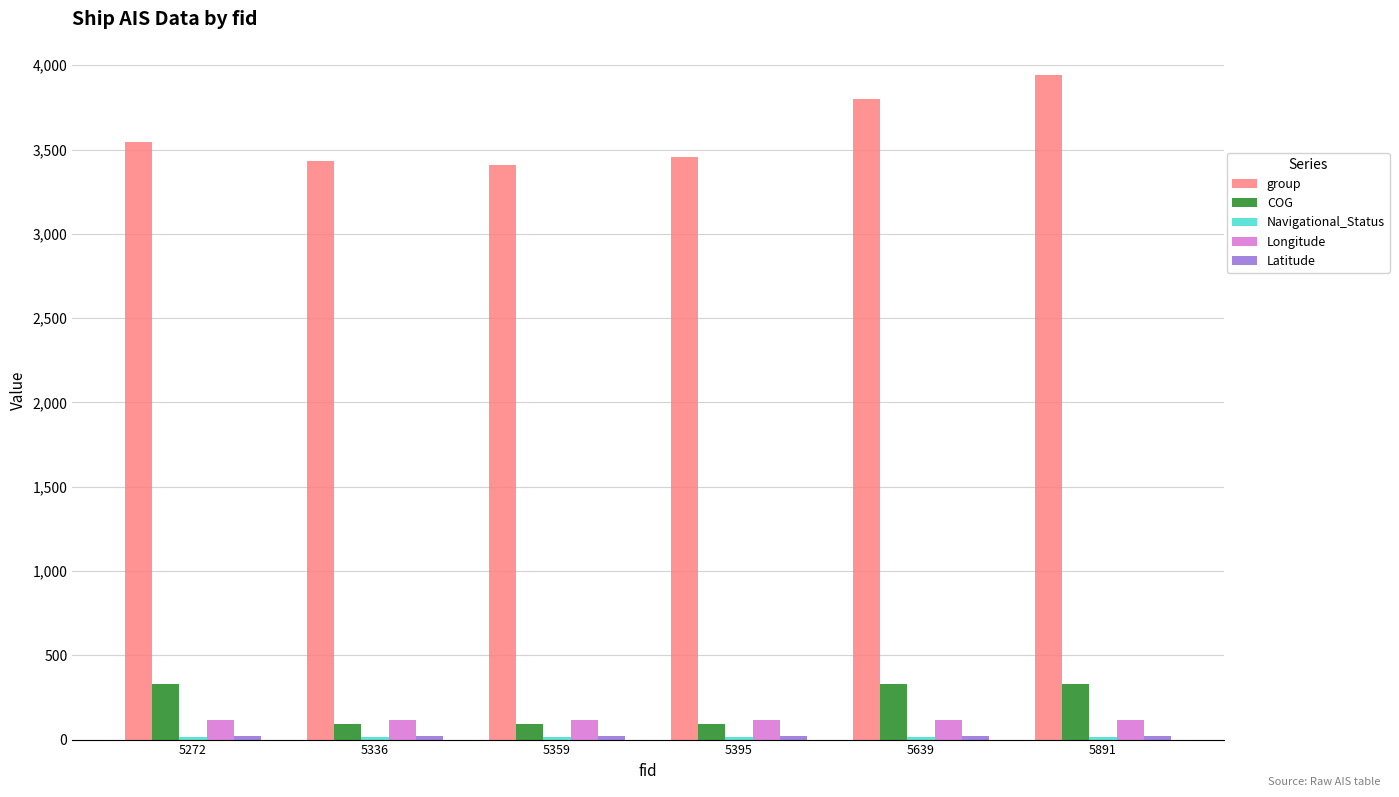

How many series are shown in this chart?

5